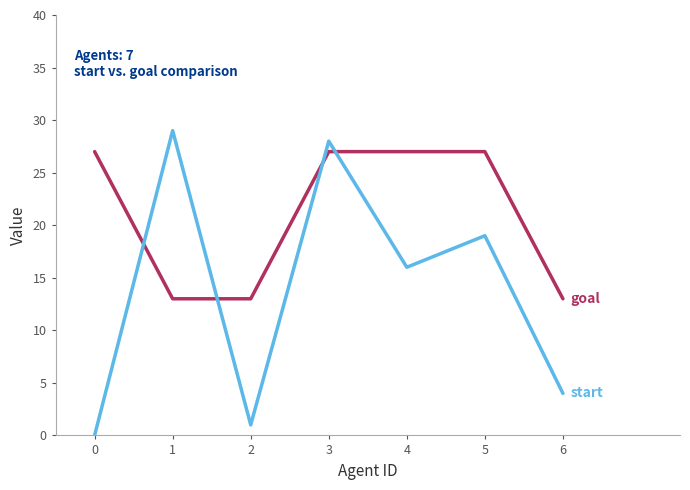

What is the spread (max minus min) of values at 5?

8